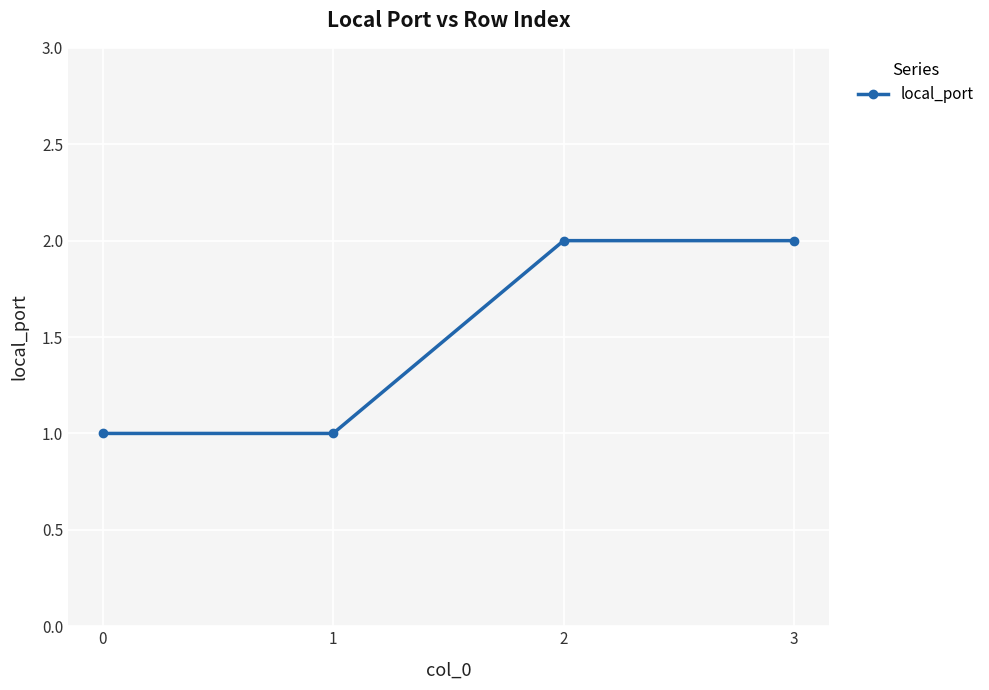

Reading left to right, extract all data points from this chart.

1	1	2	2